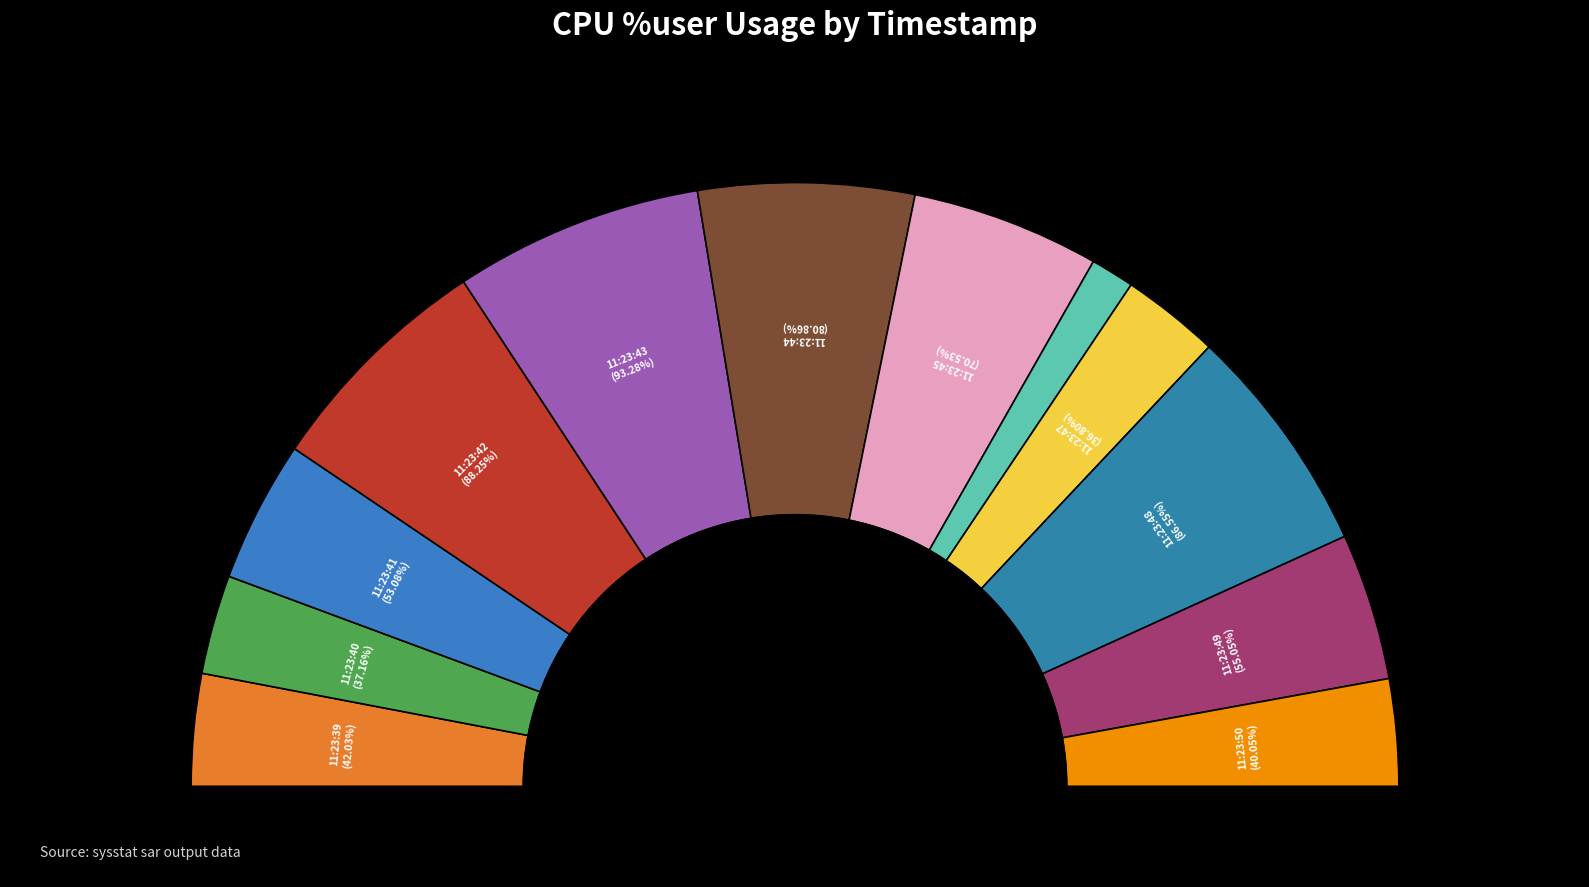

Is it true that 11:23:45 is 18% of the pie?

False